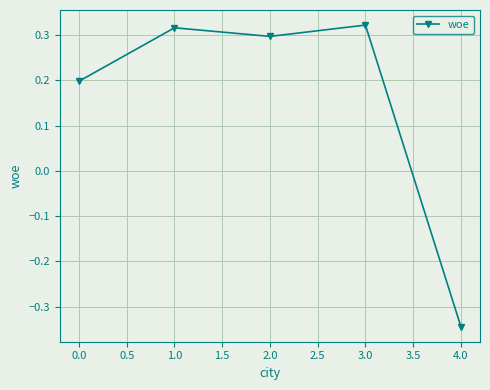

What is the value of the 1st point from the left?

0.2